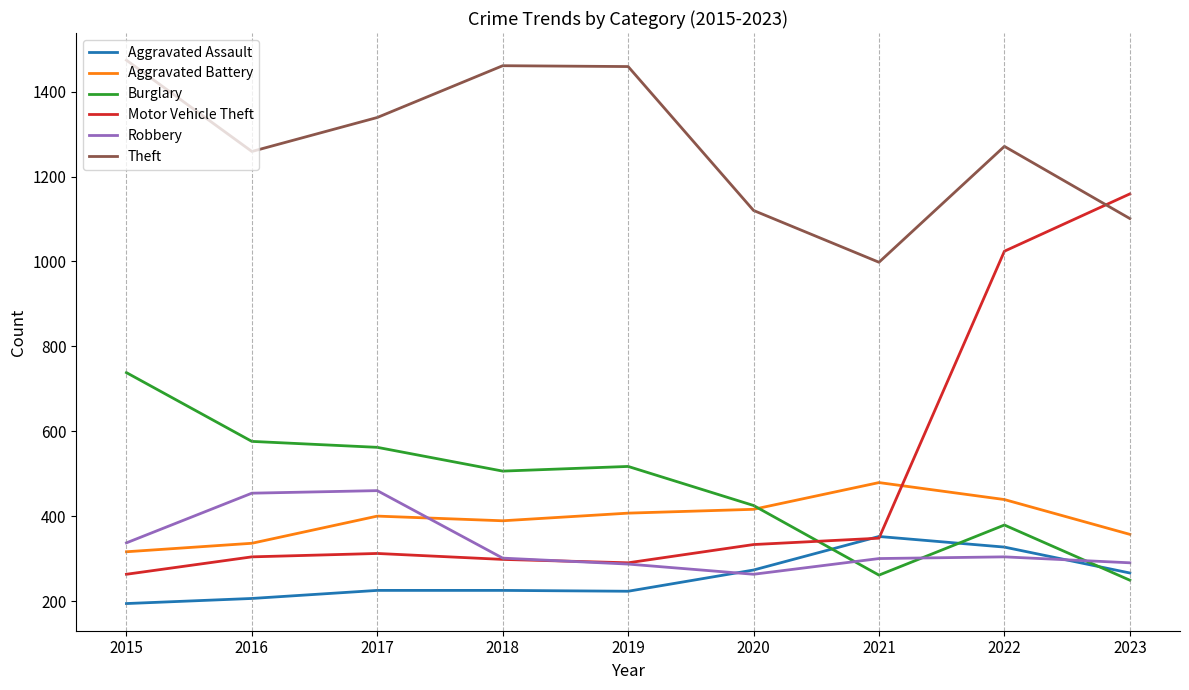

What is the sum of the Motor Vehicle Theft values at 2018 and 2015?

561